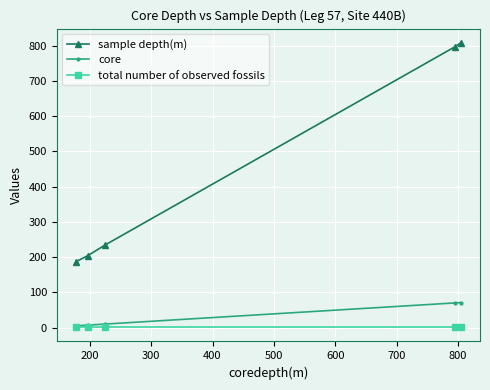

List the series in order of their peak value, lowest first.

total number of observed fossils, core, sample depth(m)